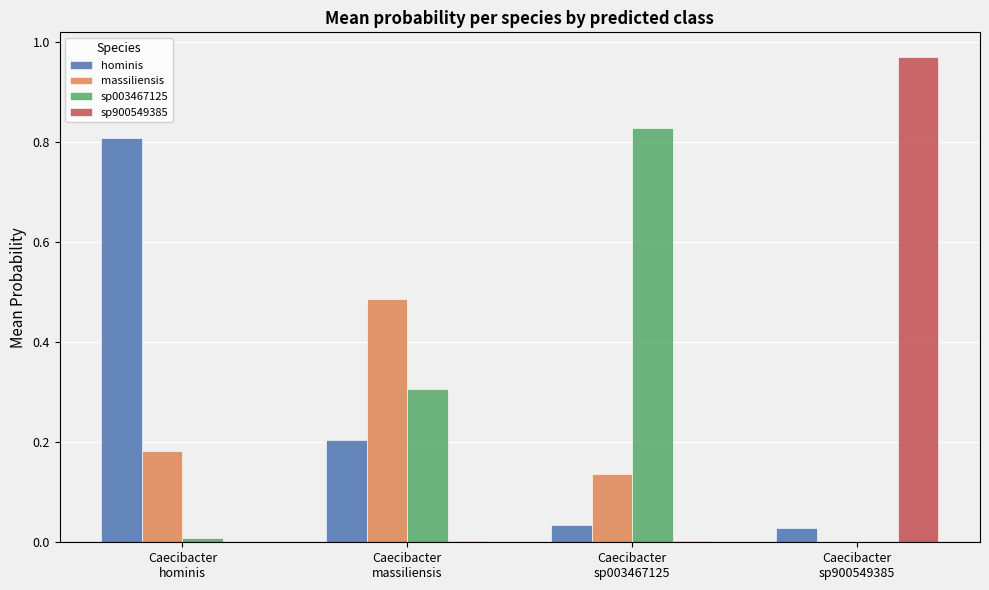

Which series has the largest total across all categories?

sp003467125